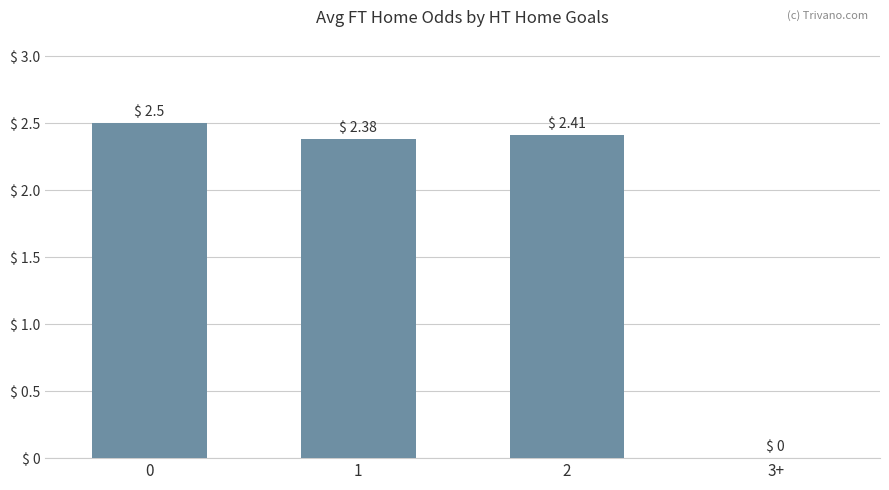

Is it true that the value at 3+ is 1.7?

False